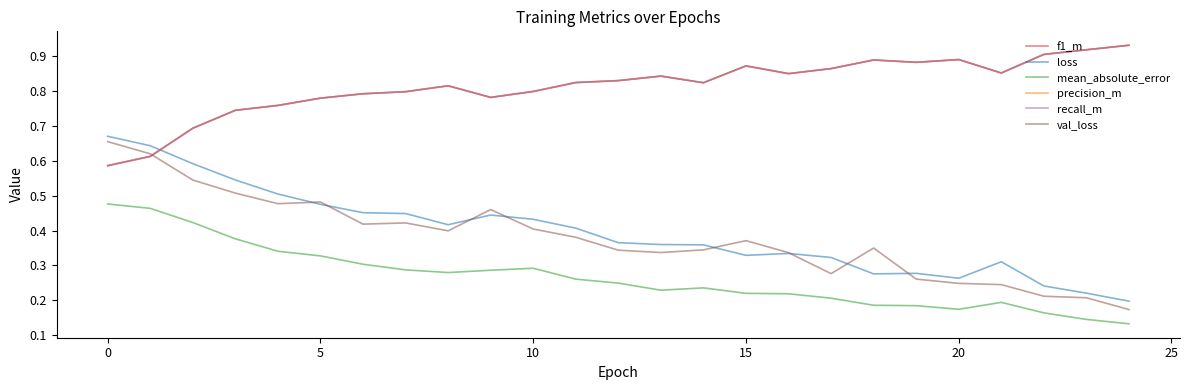

Which series has the largest total across all categories?

precision_m